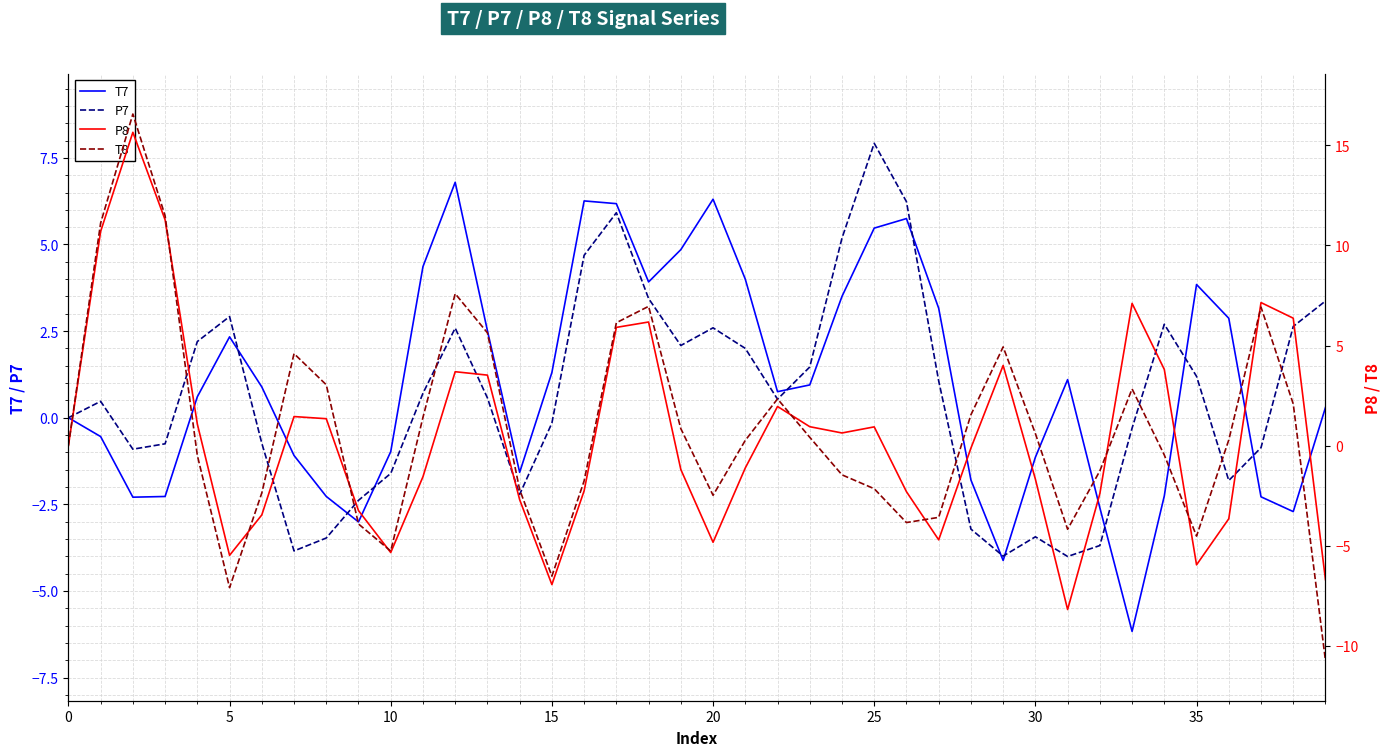

At which label does P7 reach its minimum?

31